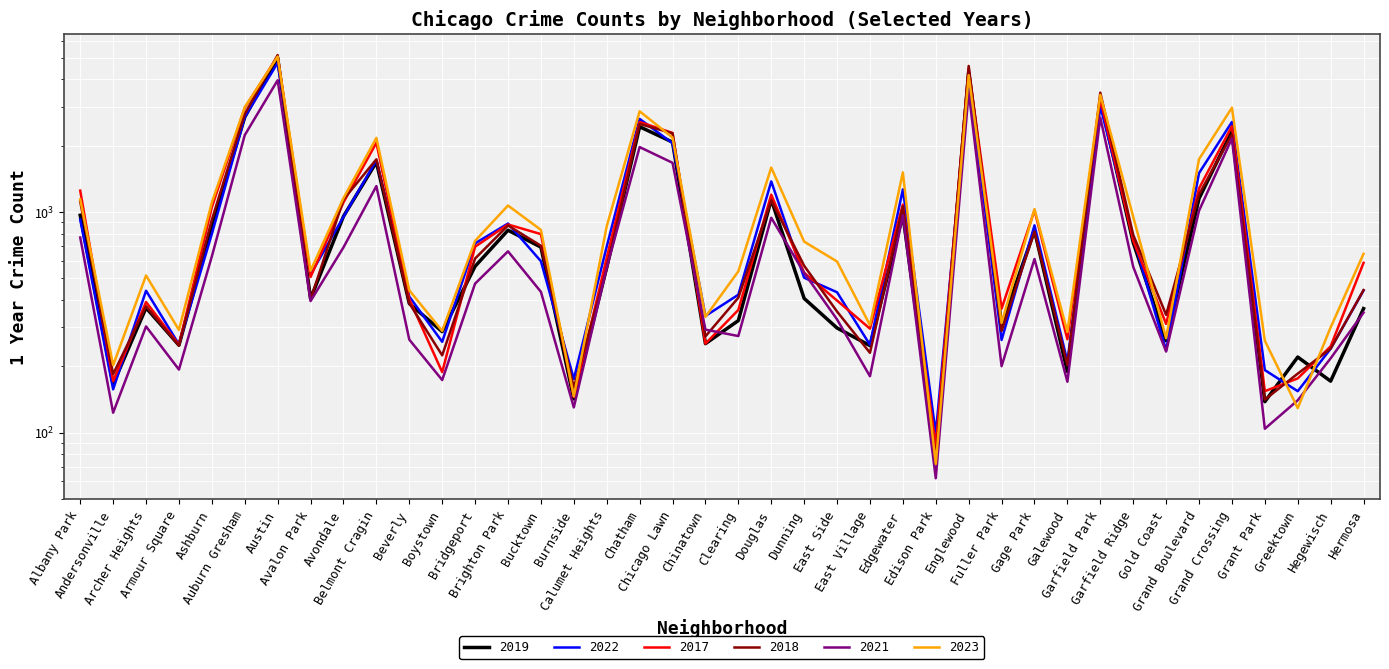

What is the difference between the maximum and minimum values in the 2019 series?

4931